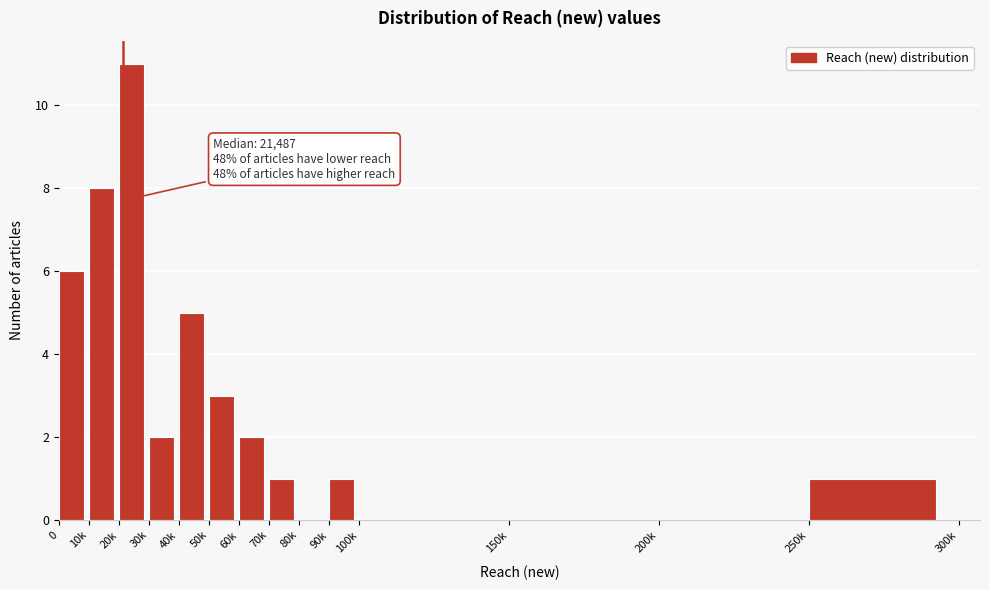

Reading left to right, what are all the values shown in this chart?

0=6	10k=8	20k=11	30k=2	40k=5	50k=3	60k=2	70k=1	80k=0	90k=1	100k=0	150k=0	200k=0	250k=1